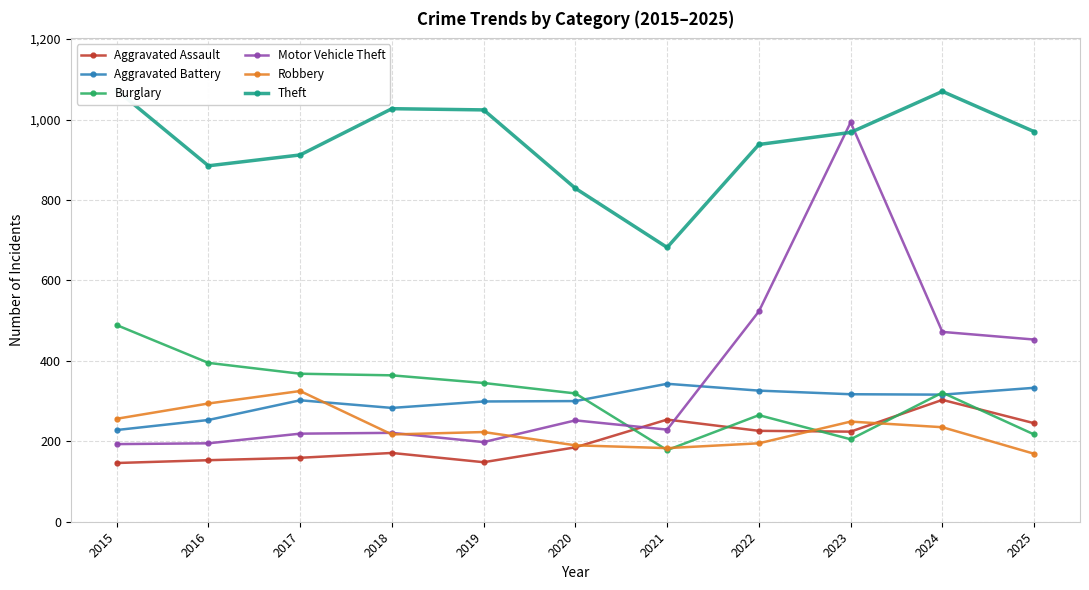

True or false: Robbery and Burglary intersect in this chart.

True